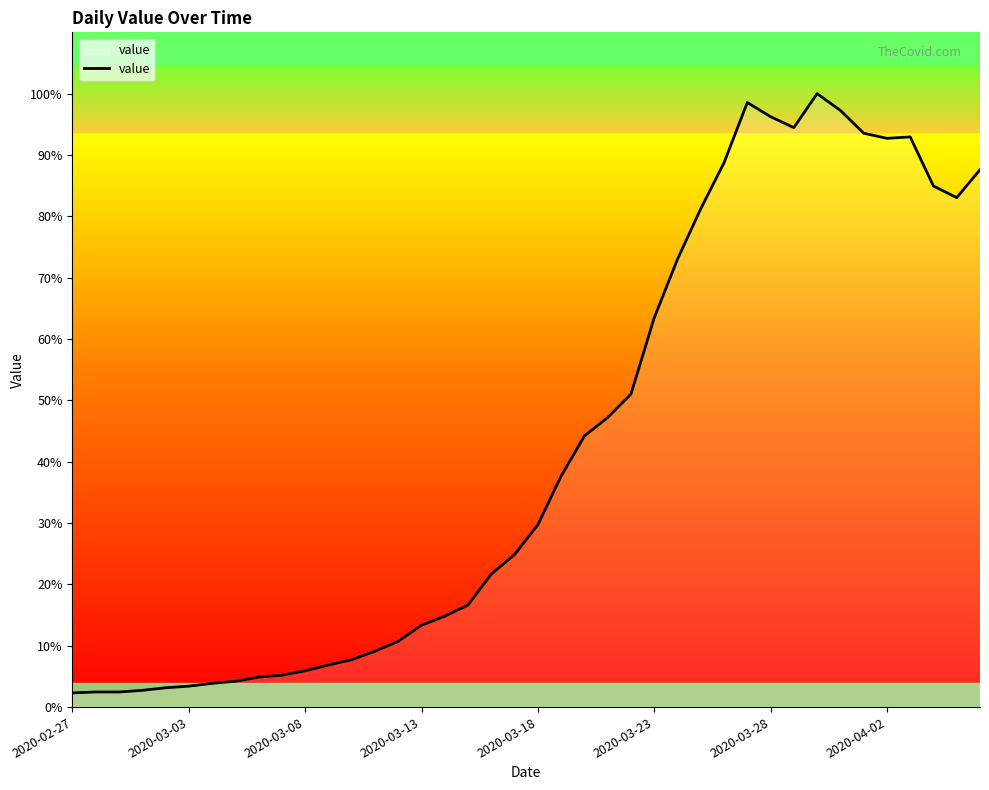

How many points are higher than both their immediate neighbors (excluding endpoints)?

3